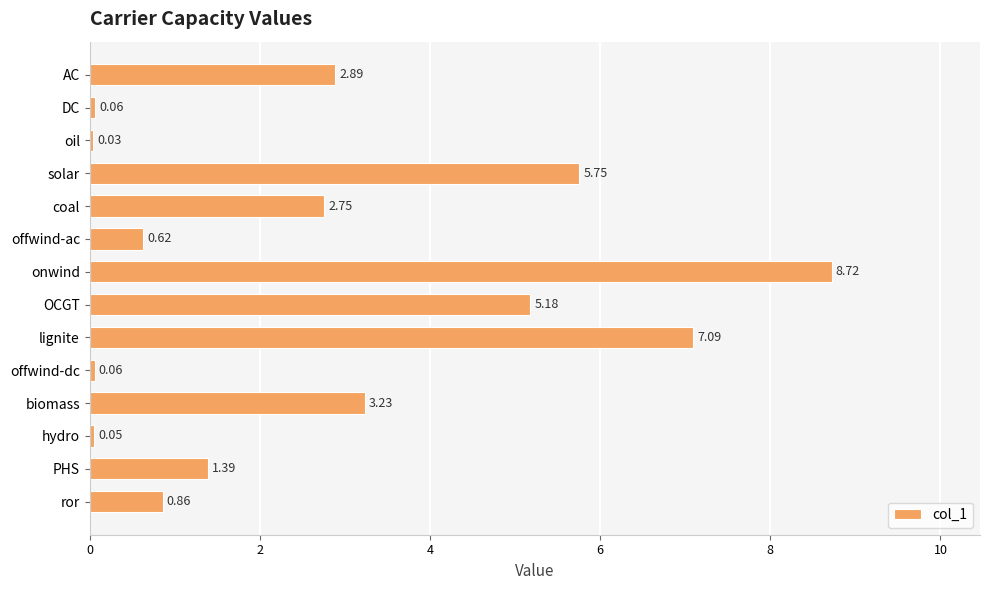

What is the label of the 10th bar from the bottom?

coal